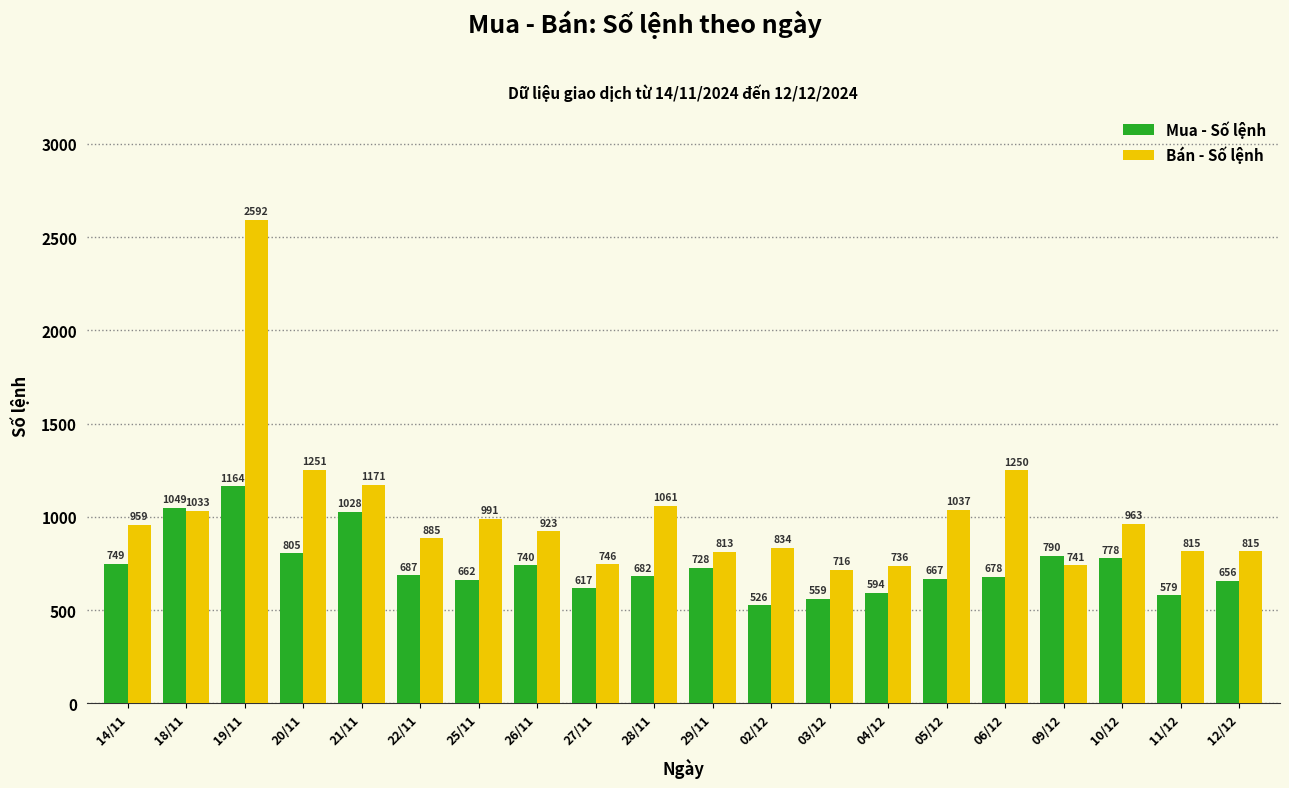

Where is Bán - Số lệnh nearest to the value 1654?

20/11